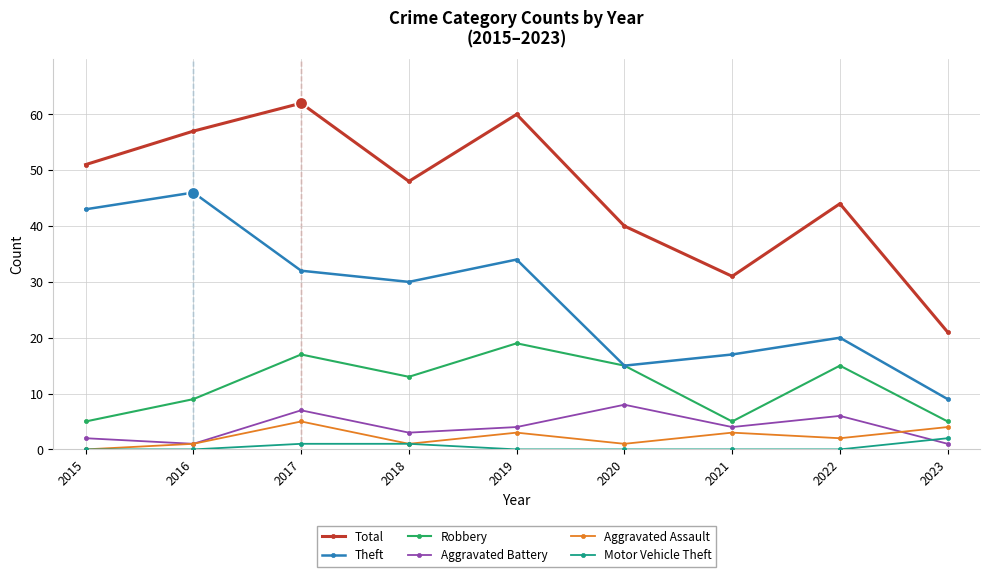

At how many categories does at least one series exceed 26?

8